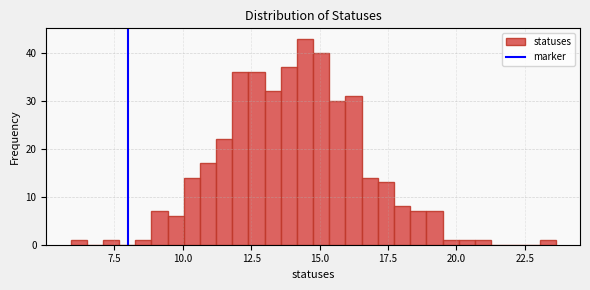

Read against the x-axis, roughly where is the centre of the tallest bar?

14.5